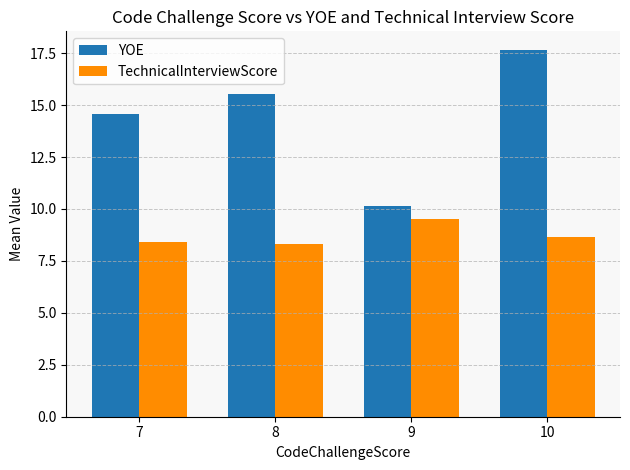

Which series has the largest total across all categories?

YOE